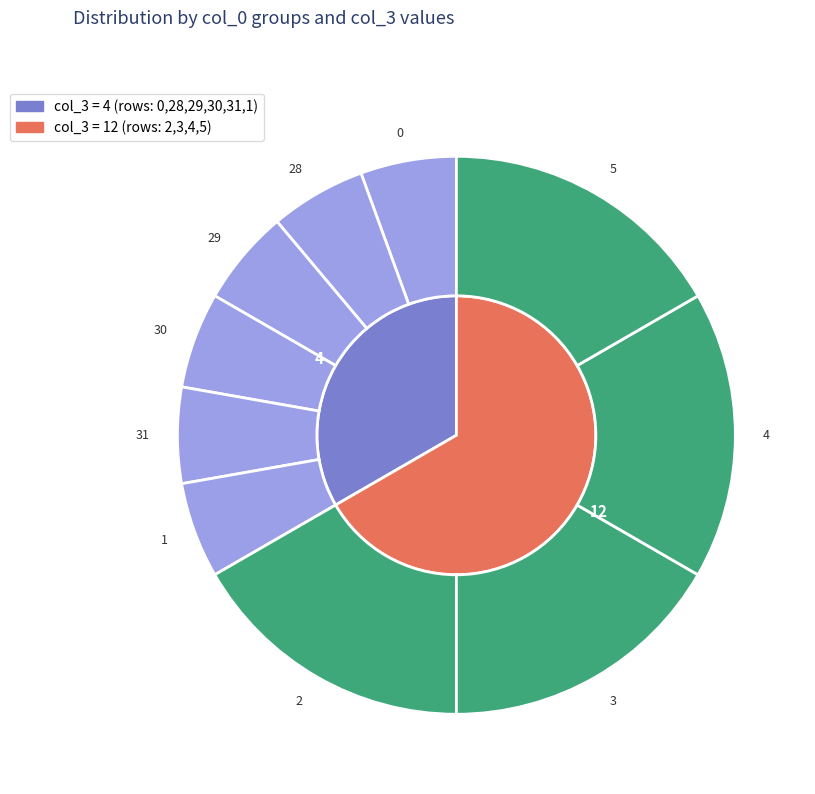

Is there a majority slice in this chart?

No